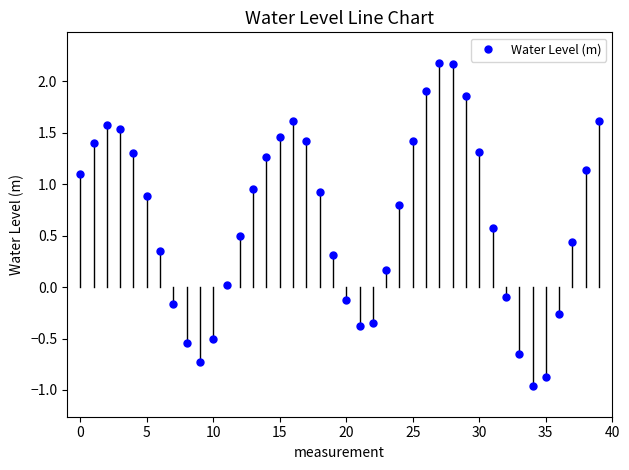

How many interior local valleys (lower than both neighbors) does the data have?

3